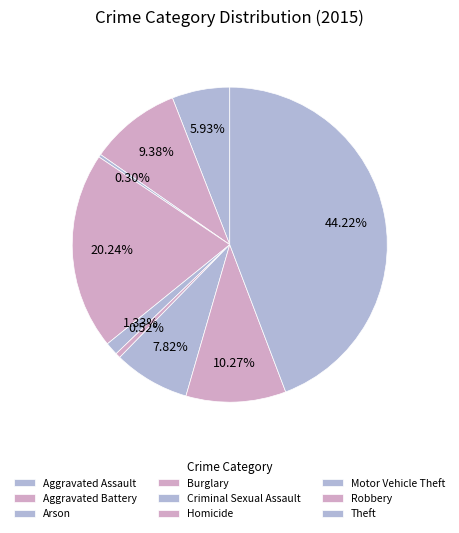

The Homicide slice represents 11% of the pie. True or false?

False